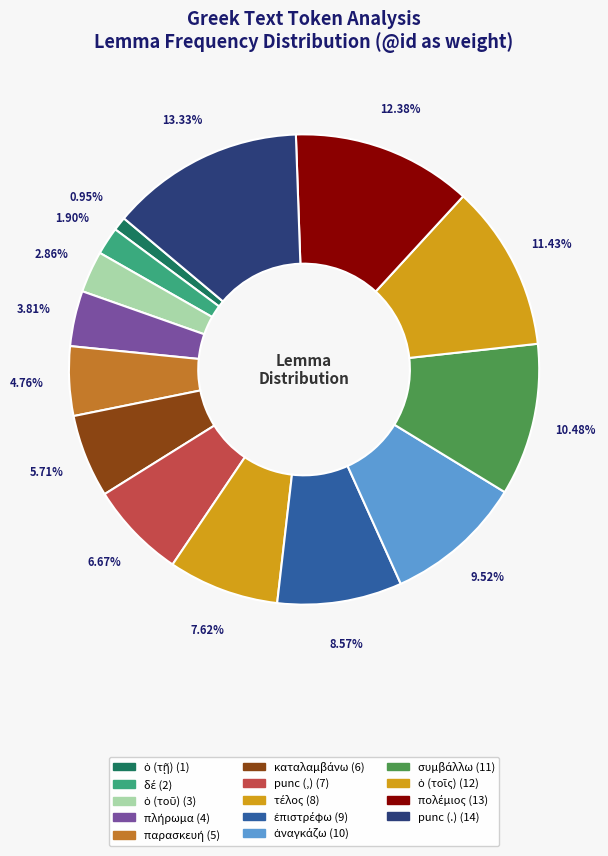

What percentage is the συμβάλλω slice, to the nearest percent?

10%